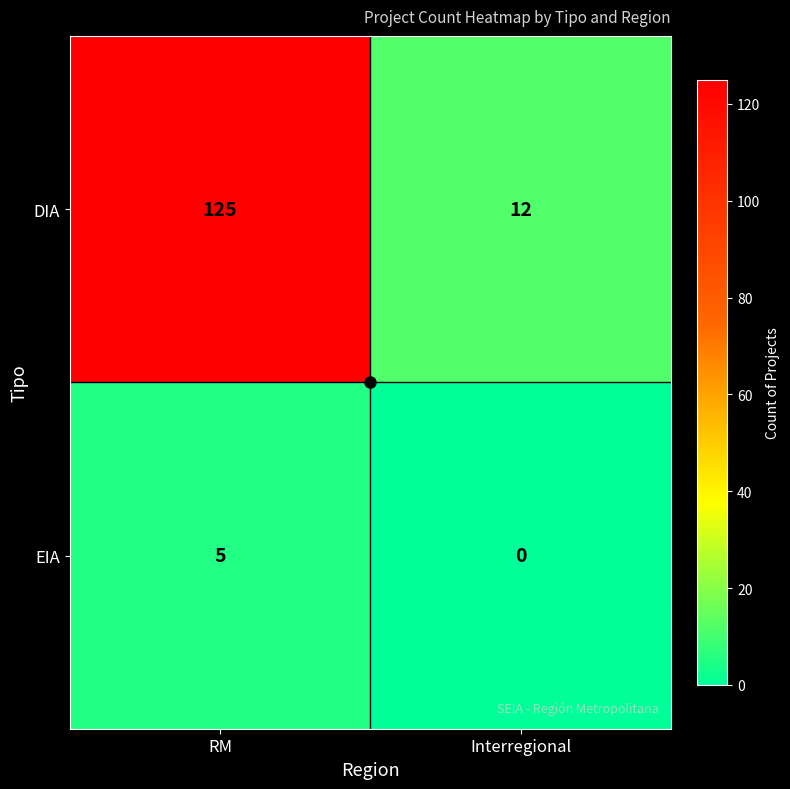

Is it true that EIA equals 1 at RM?

False